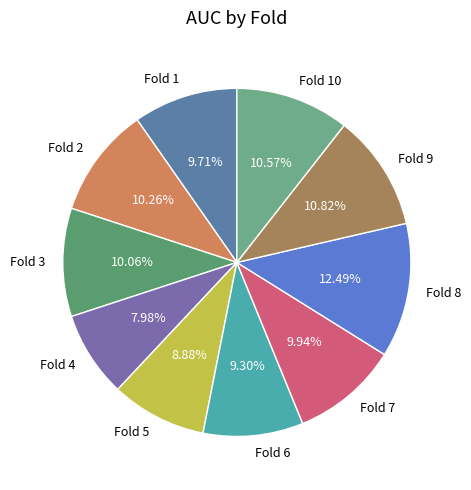

Combined, do Fold 9 and Fold 6 account for over 50%?

No